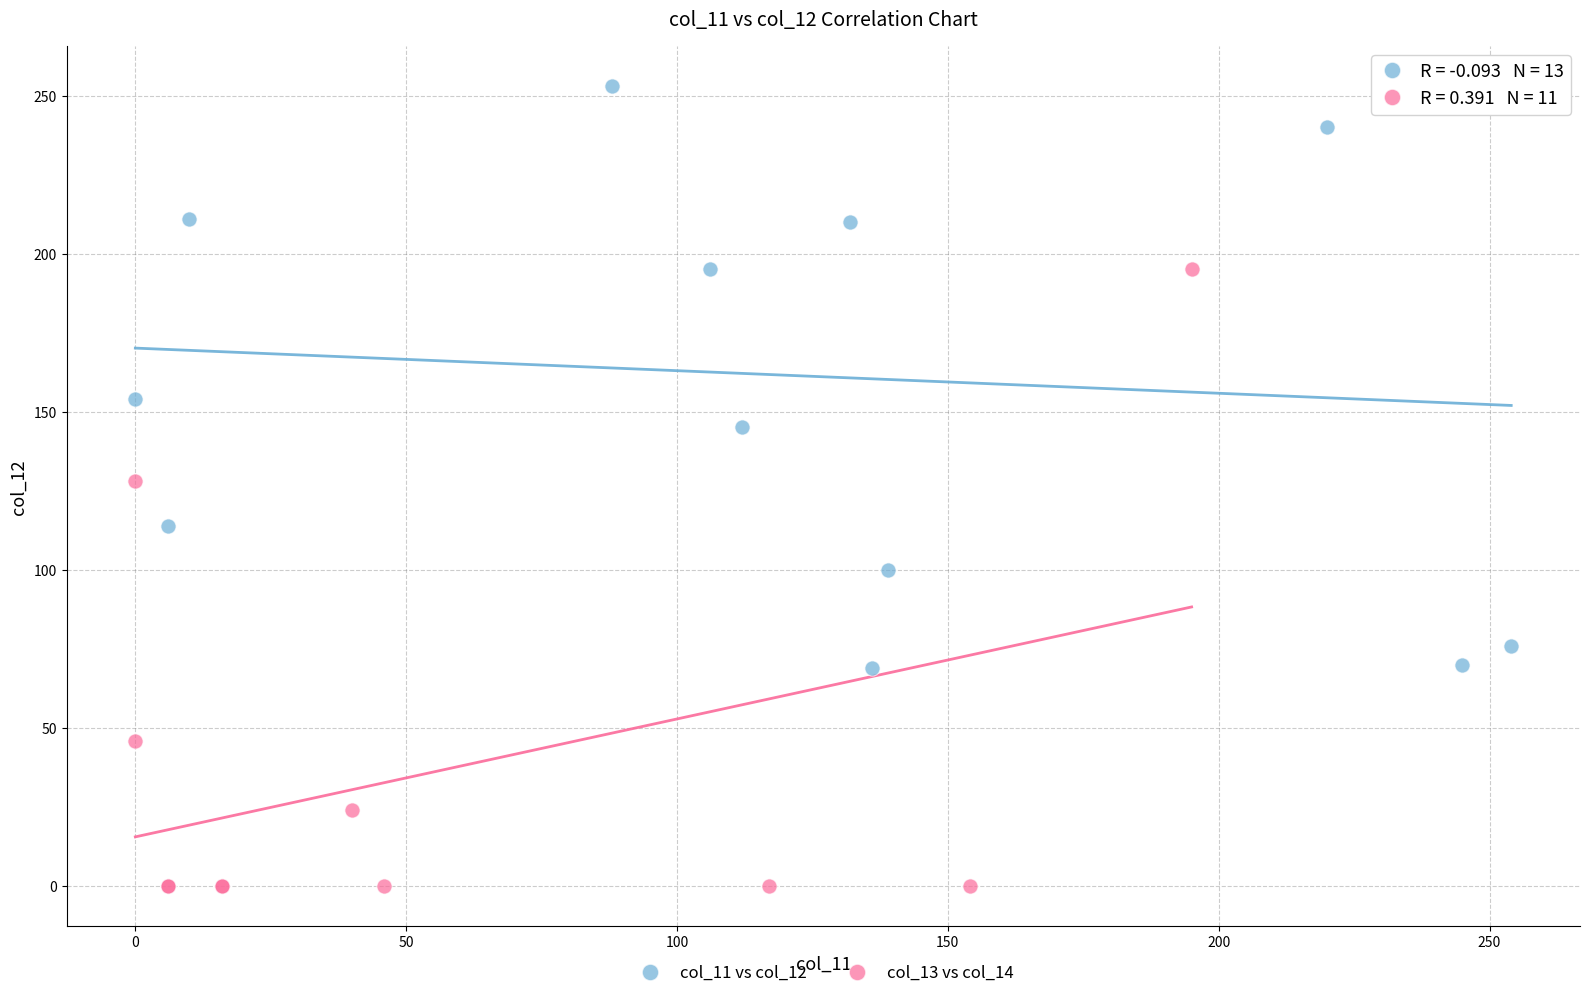

Which series reaches the minimum Y coordinate?

col_13 vs col_14